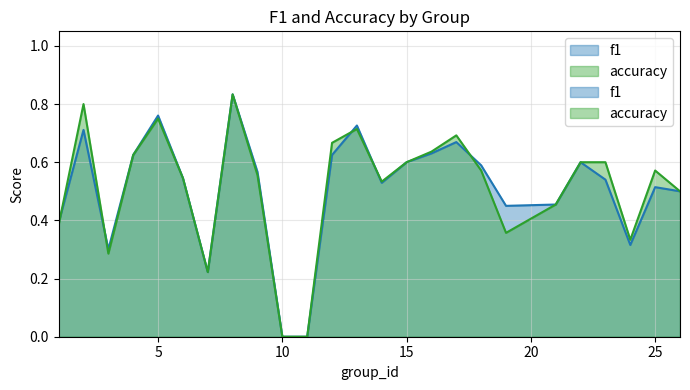

Where is accuracy nearest to the value 0?

10